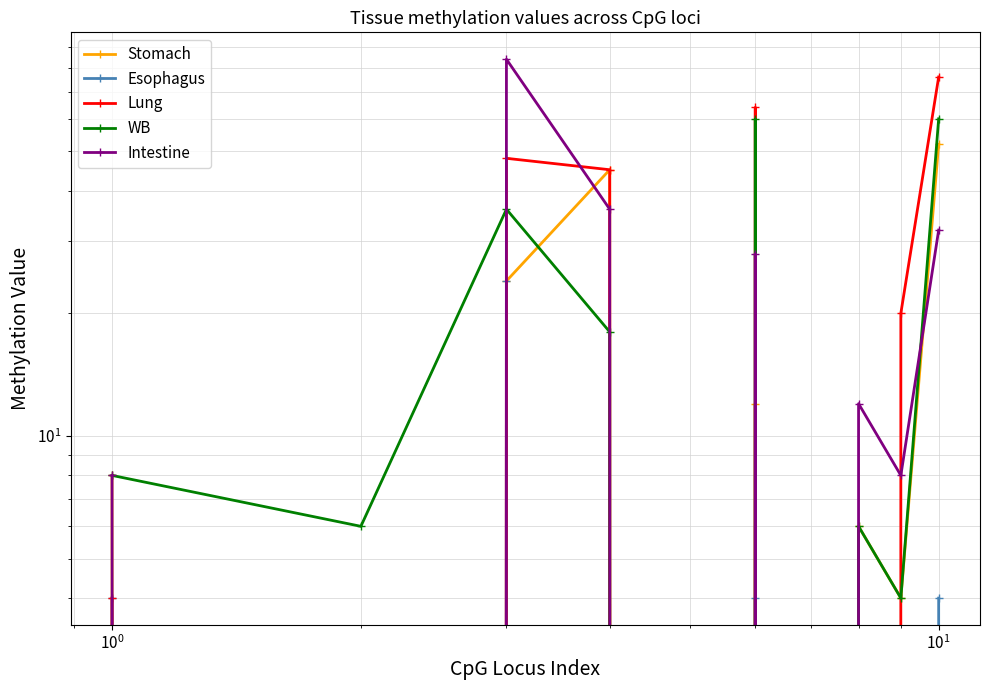

In Lung, how many points are higher than both neighbors (excluding endpoints)?

2